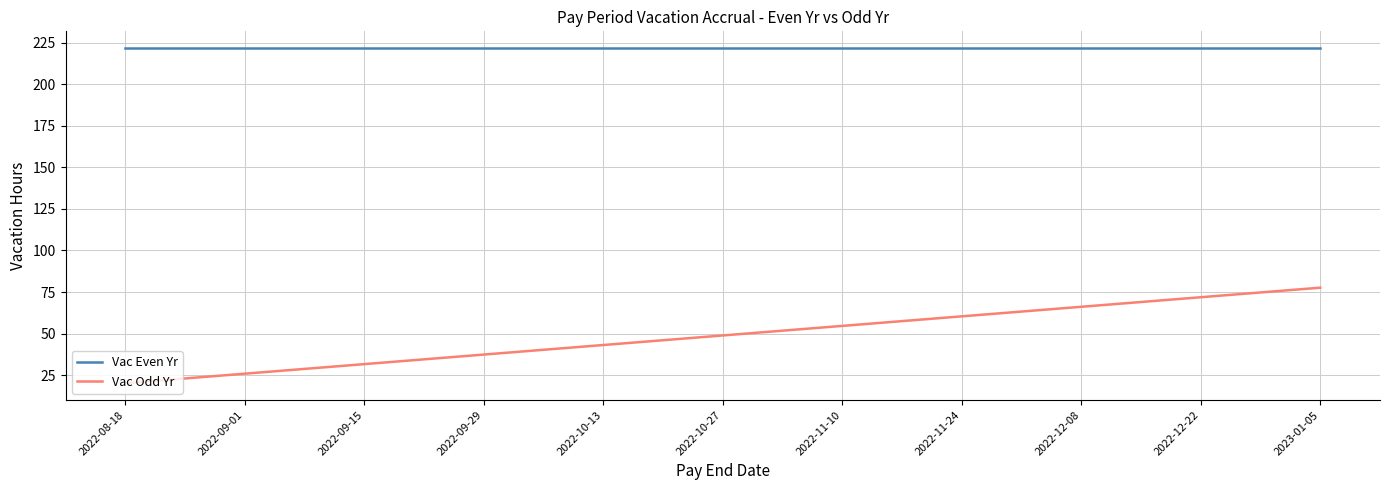

Reading right to left, list all the values displayed in this chart.

Vac Even Yr: 2023-01-05=221.8	2022-12-22=221.8	2022-12-08=221.8	2022-11-24=221.8	2022-11-10=221.8	2022-10-27=221.8	2022-10-13=221.8	2022-09-29=221.8	2022-09-15=221.8	2022-09-01=221.8	2022-08-18=221.8
Vac Odd Yr: 2023-01-05=77.6	2022-12-22=71.9	2022-12-08=66.1	2022-11-24=60.4	2022-11-10=54.6	2022-10-27=48.9	2022-10-13=43.1	2022-09-29=37.4	2022-09-15=31.6	2022-09-01=25.9	2022-08-18=20.1